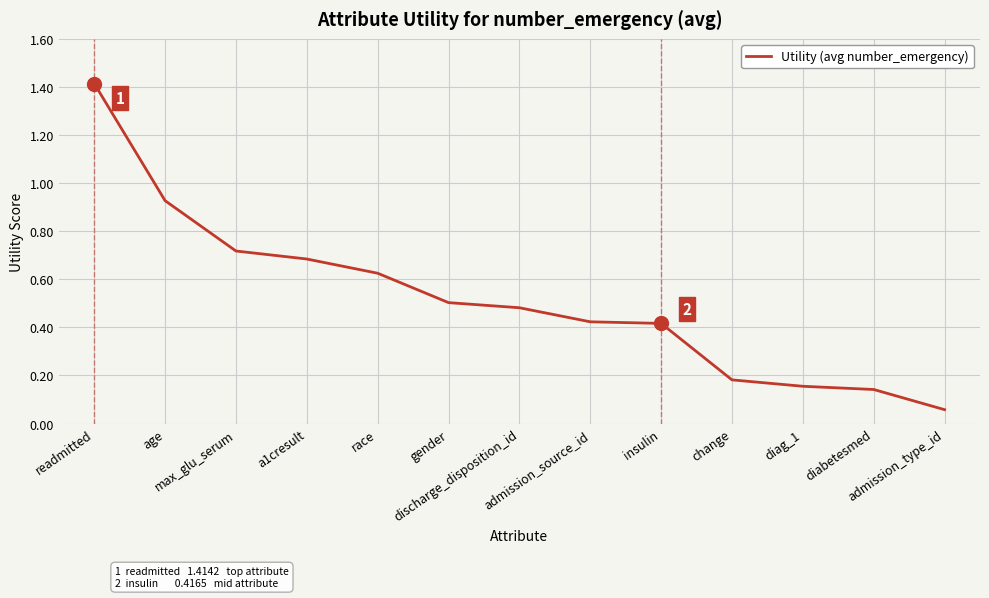

What is the maximum value shown in the chart?

1.4